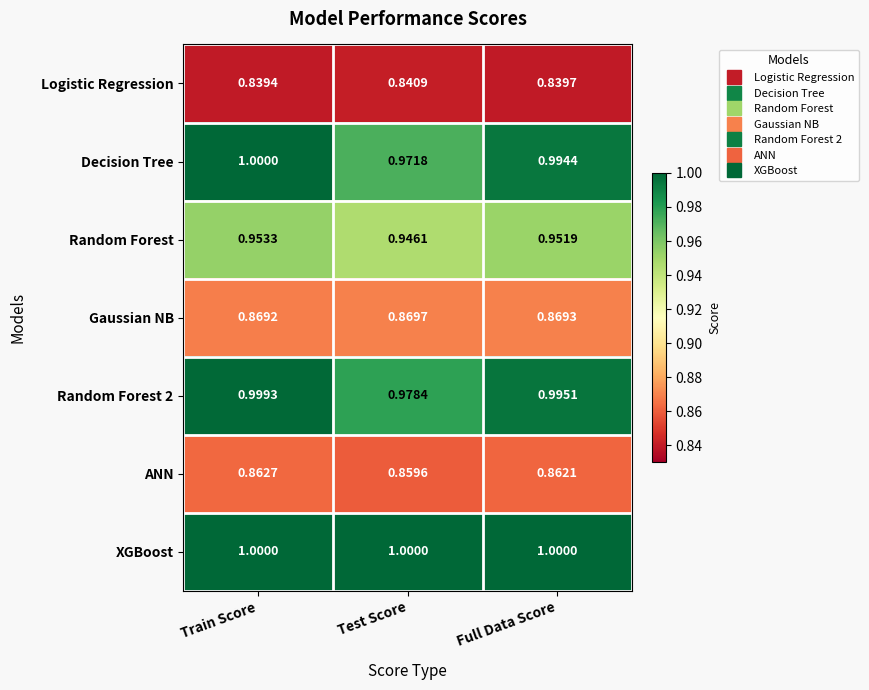

How many categories are shown in the chart?

3